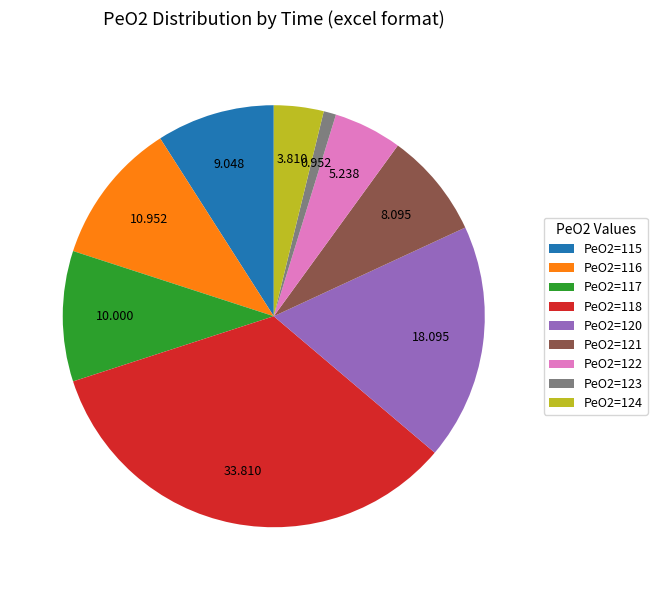

Is there any slice that represents more than half of the pie?

No